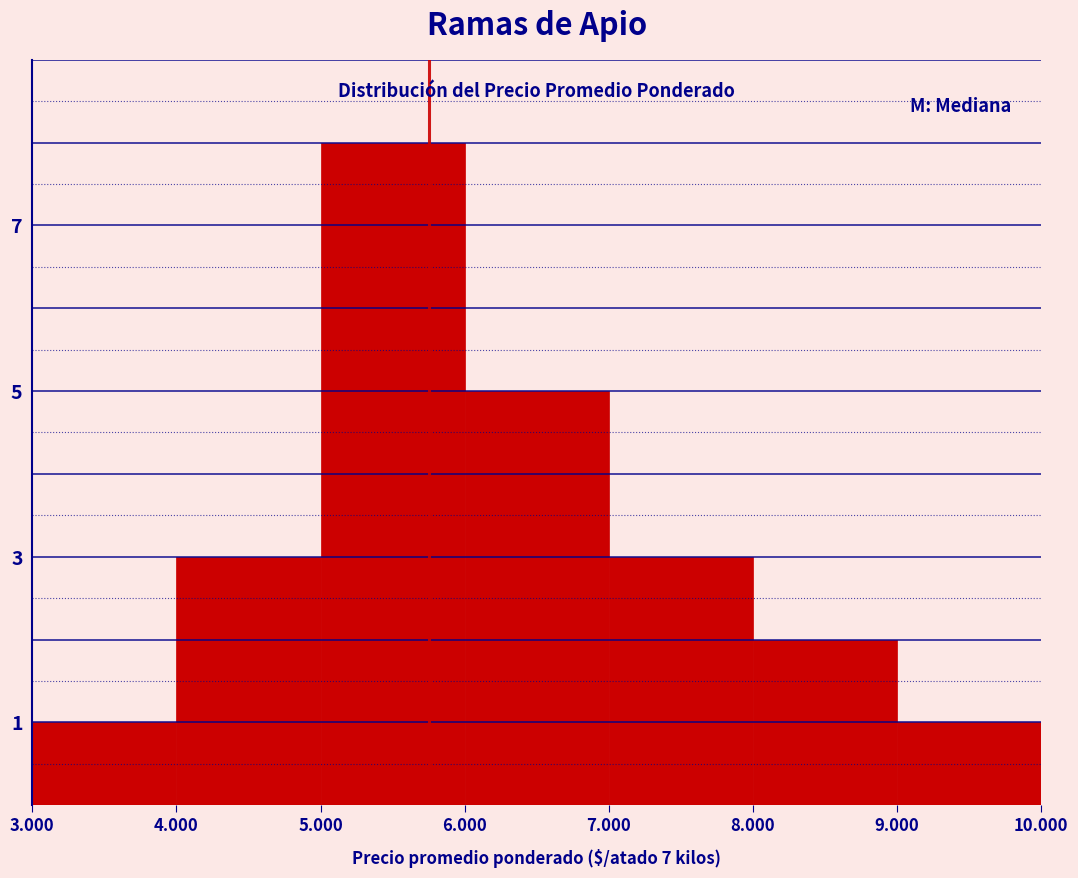

Reading left to right, extract all data points from this chart.

1	3	8	5	3	2	1